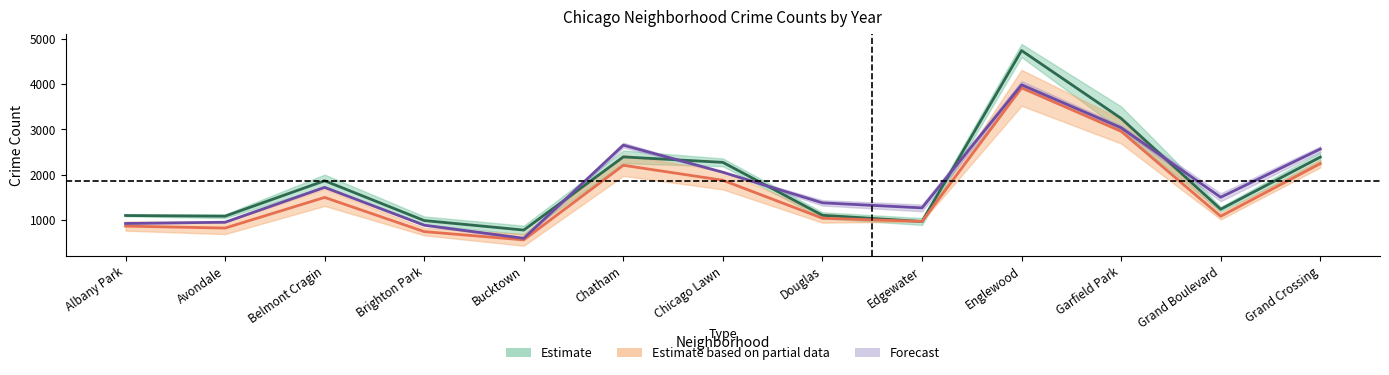

How many data points in 2015 are less than 1238?

6